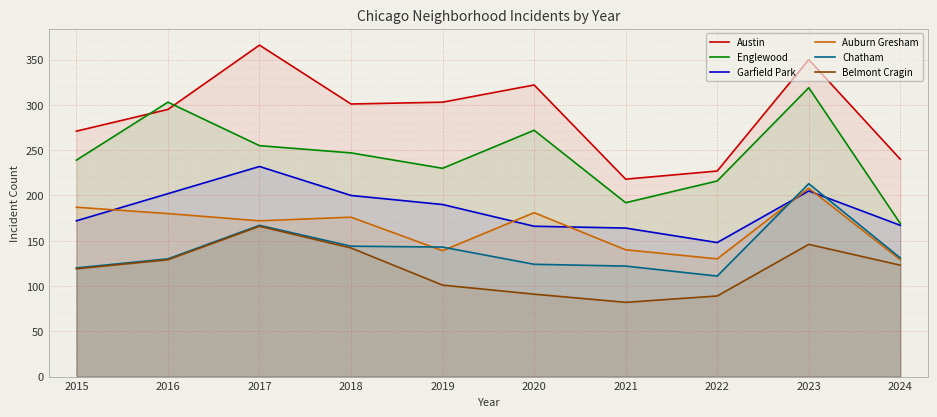

List the series in order of their peak value, lowest first.

Belmont Cragin, Auburn Gresham, Chatham, Garfield Park, Englewood, Austin